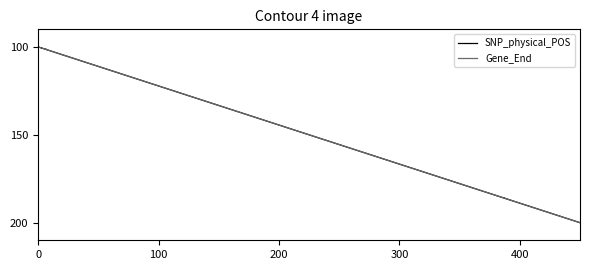

How many data points in SNP_physical_POS are above 158?

21